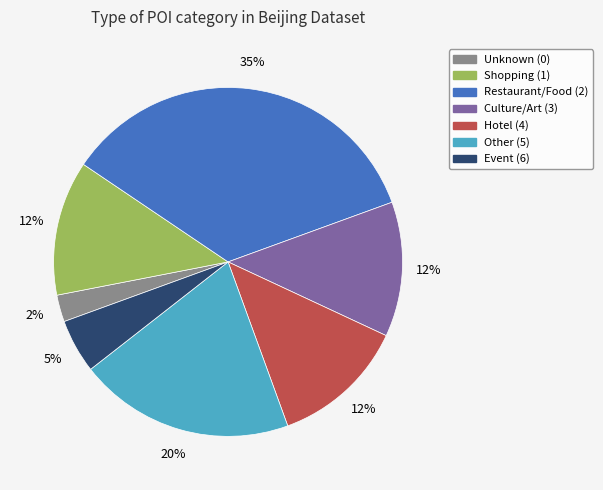

Count the number of slices in the pie.

7